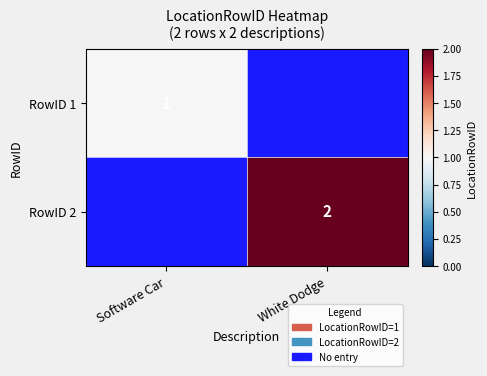

True or false: RowID 2 has a value of 1 at White Dodge.

False